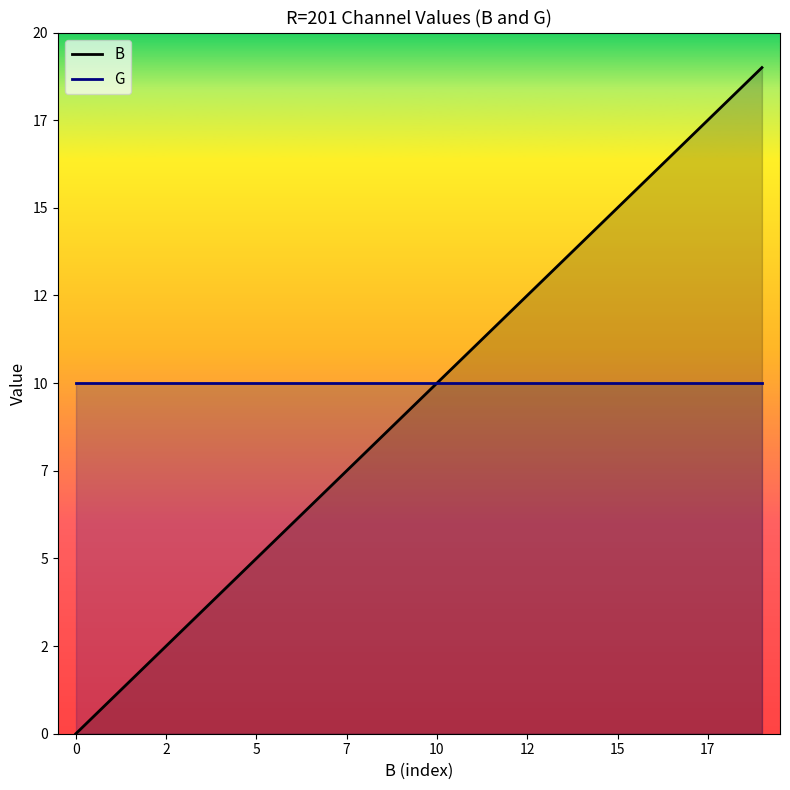

List the series in order of their overall mean, highest first.

G, B